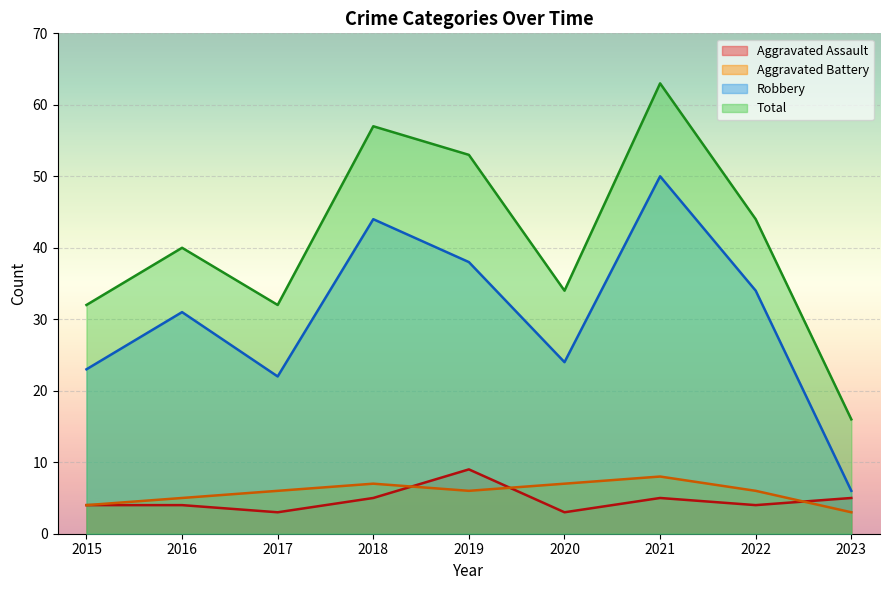

Is the value of Total at 2023 greater than the value of Robbery at 2017?

No